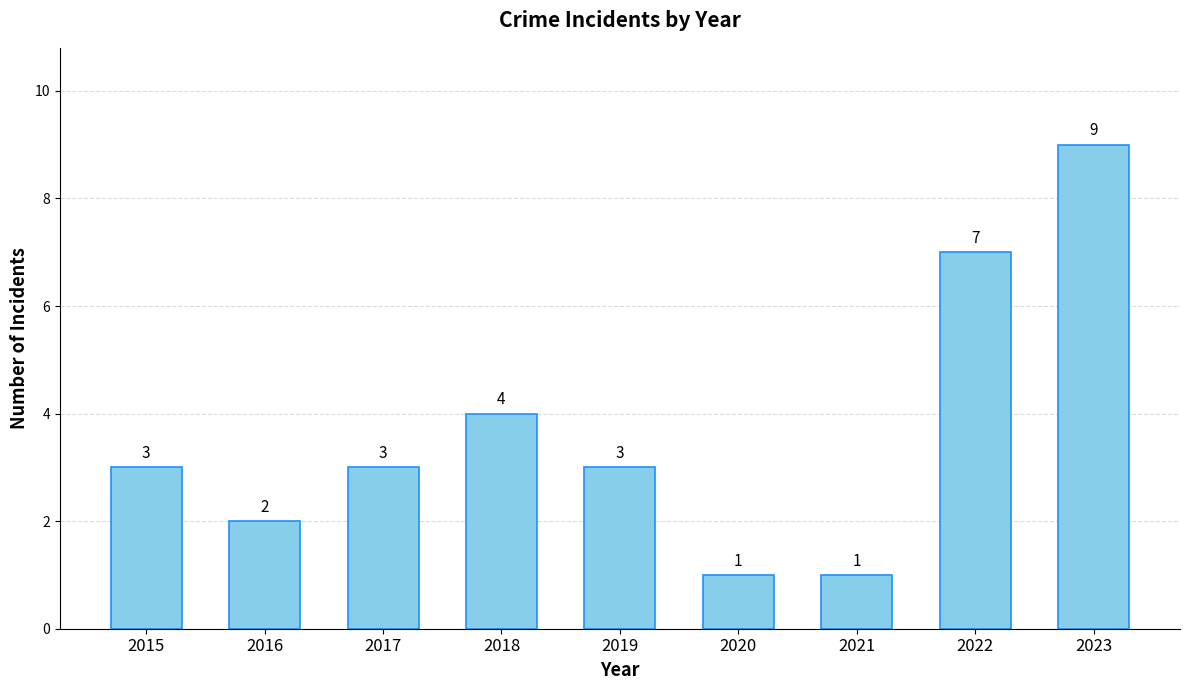

True or false: the data shows 1 at 2021.

True